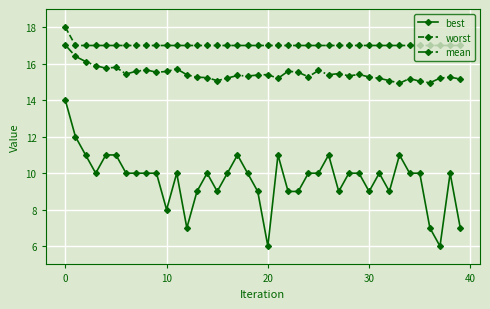

Which series has the largest total across all categories?

worst